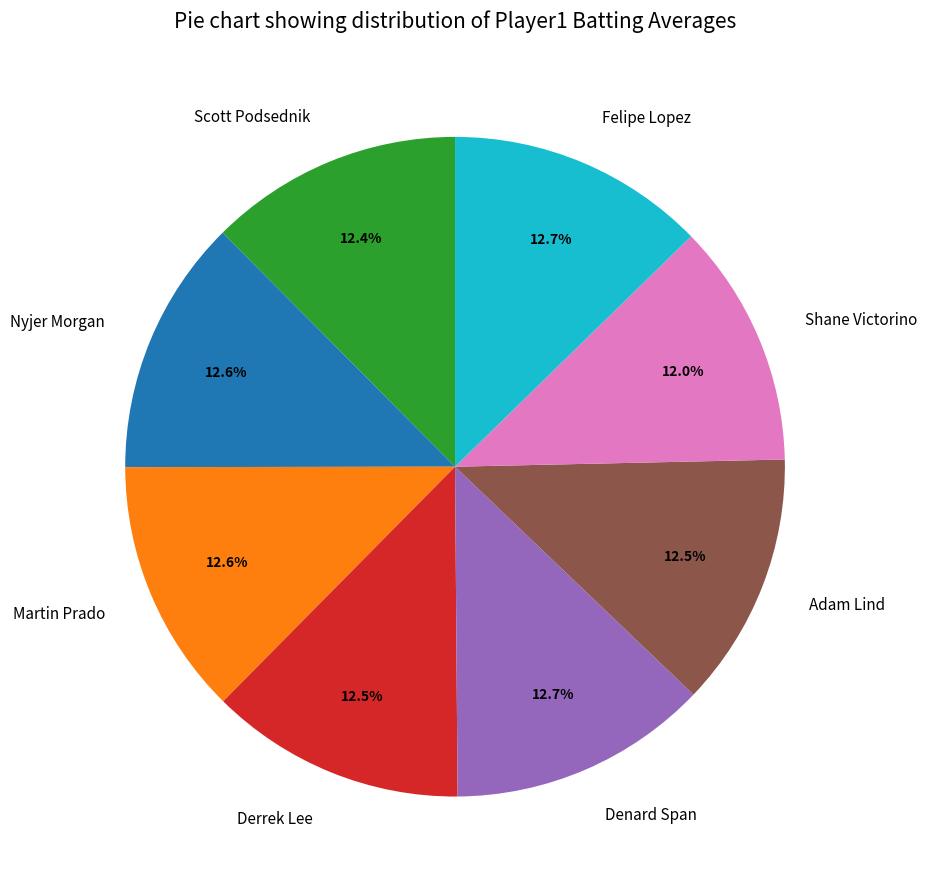

Approximately how many times larger is the value at Shane Victorino compared to Derrek Lee?

1.0